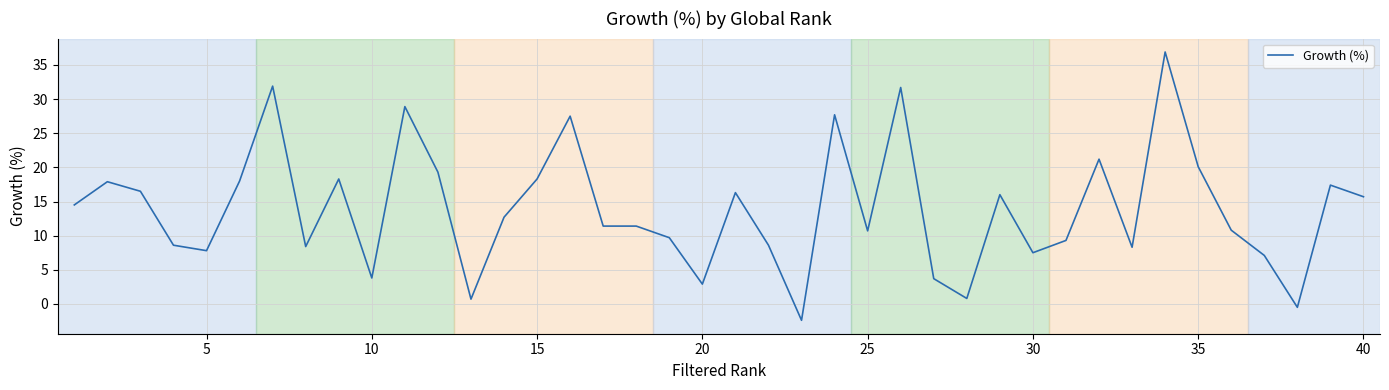

What is the maximum value shown in the chart?

36.9